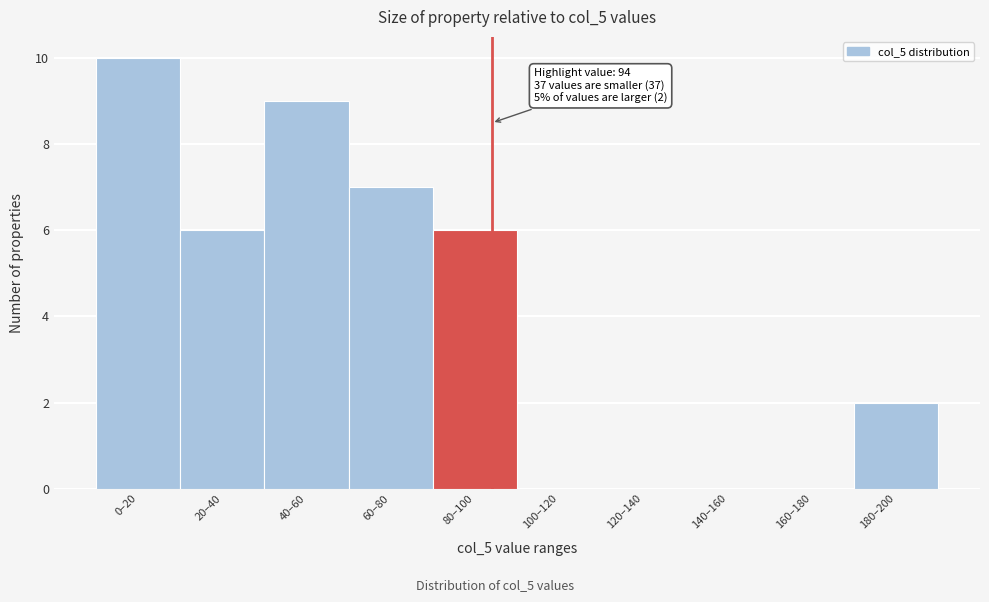

Reading left to right, list all the values displayed in this chart.

0–20=10	20–40=6	40–60=9	60–80=7	80–100=6	100–120=0	120–140=0	140–160=0	160–180=0	180–200=2